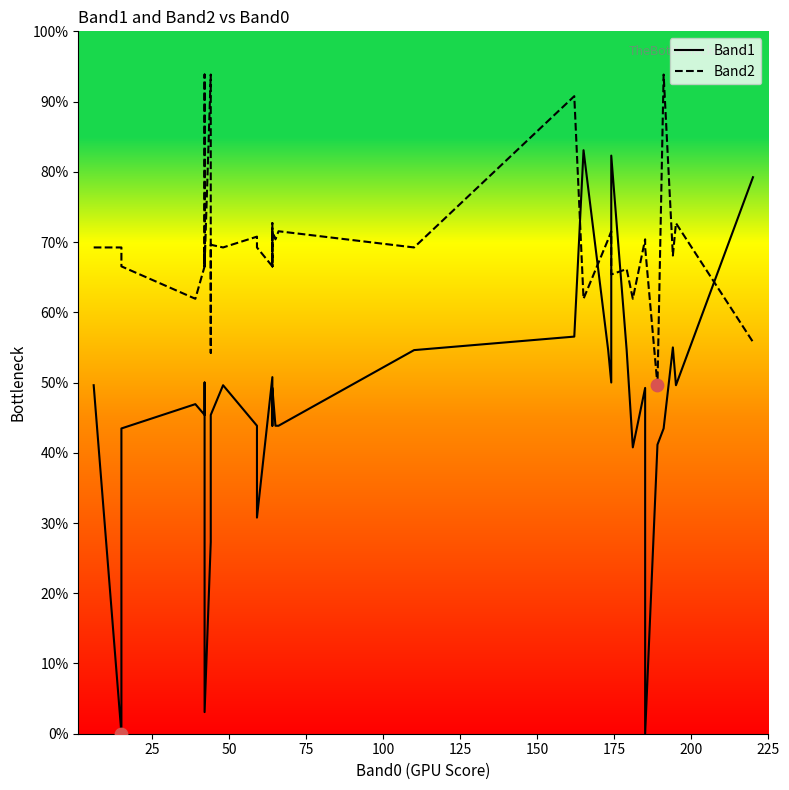

Is the value of Band2 at 125 greater than the value of Band1 at 200?

Yes